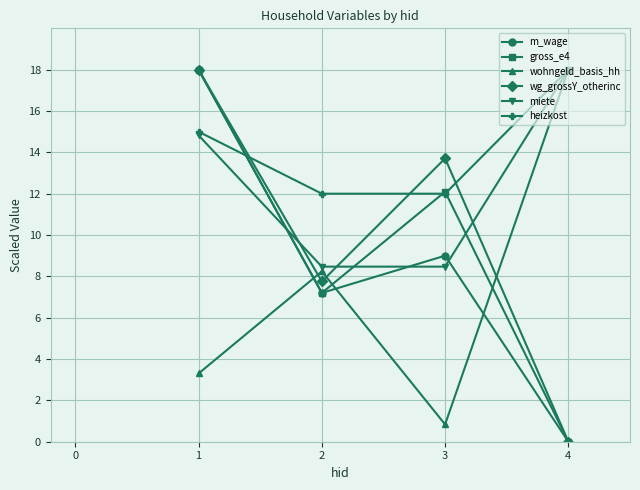

True or false: miete has a value of 8.5 at 2.

True